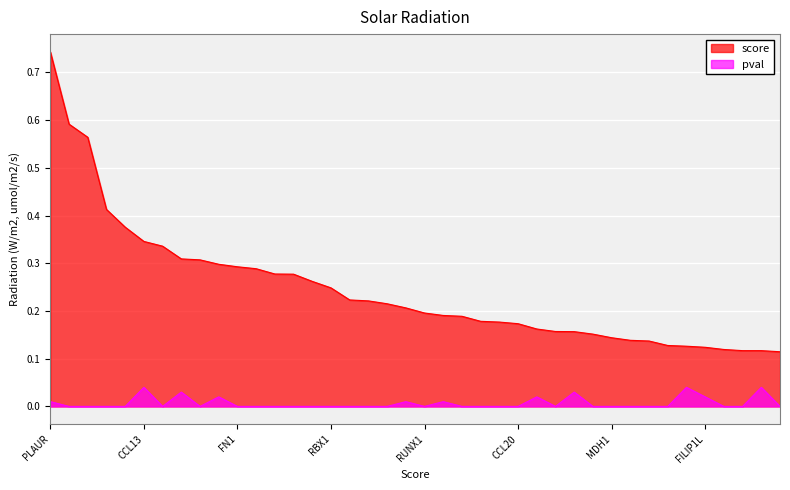

What is the sum of all score values?

9.8